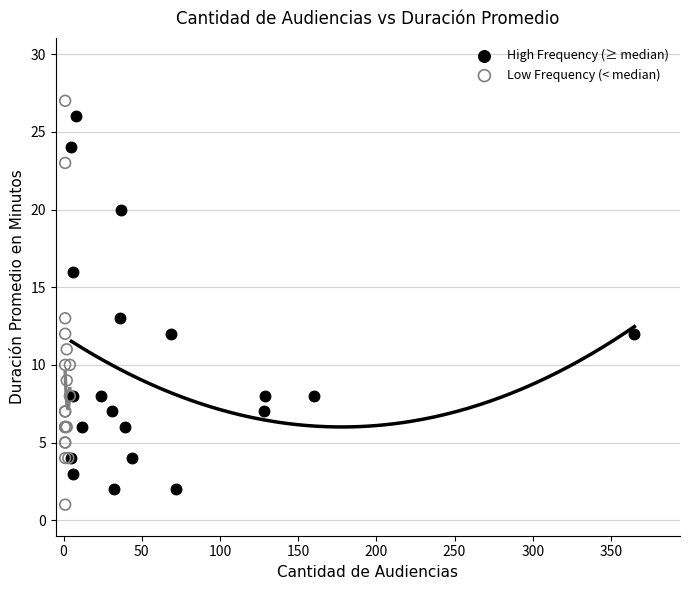

What are all the series names shown in the legend?

High Frequency (≥ median), Low Frequency (< median)